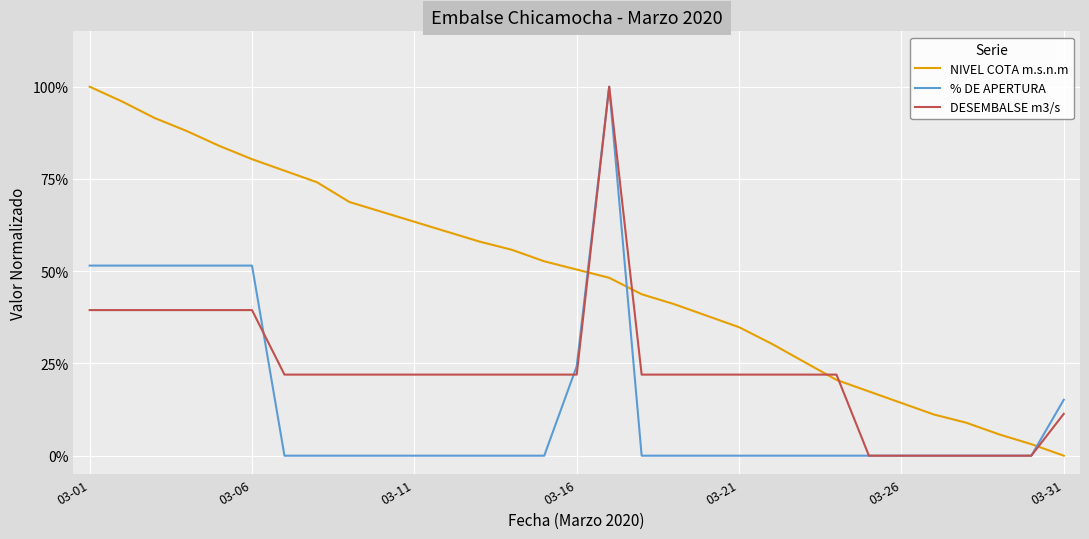

Does the chart have visible grid lines?

Yes